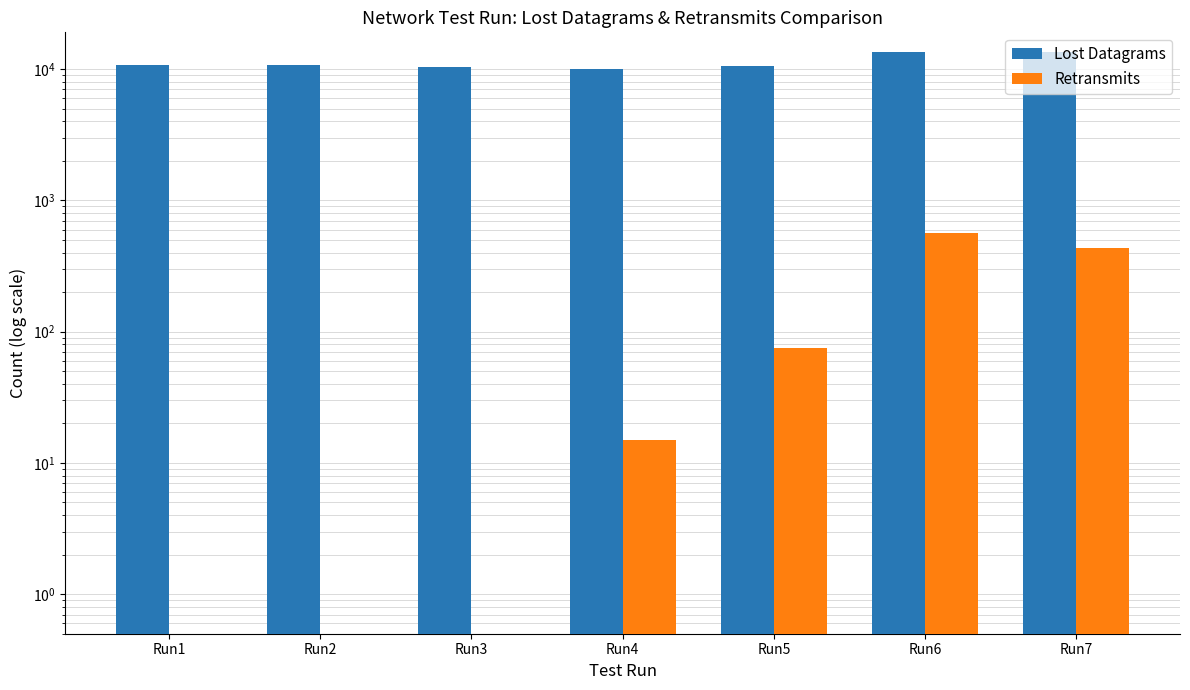

Does the chart contain any negative values?

No